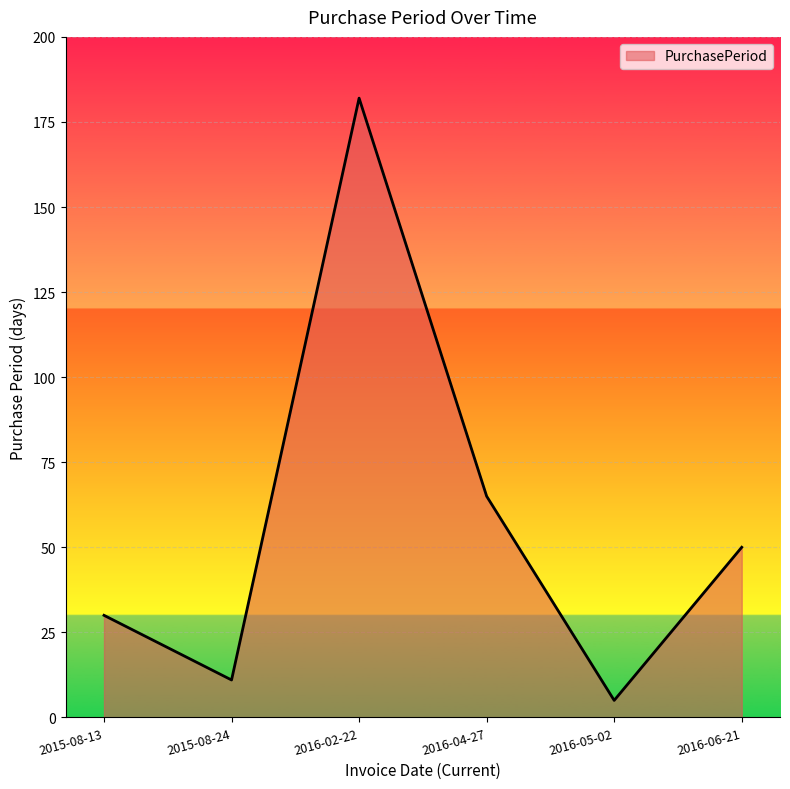

The value at 2015-08-13 is 8. True or false?

False